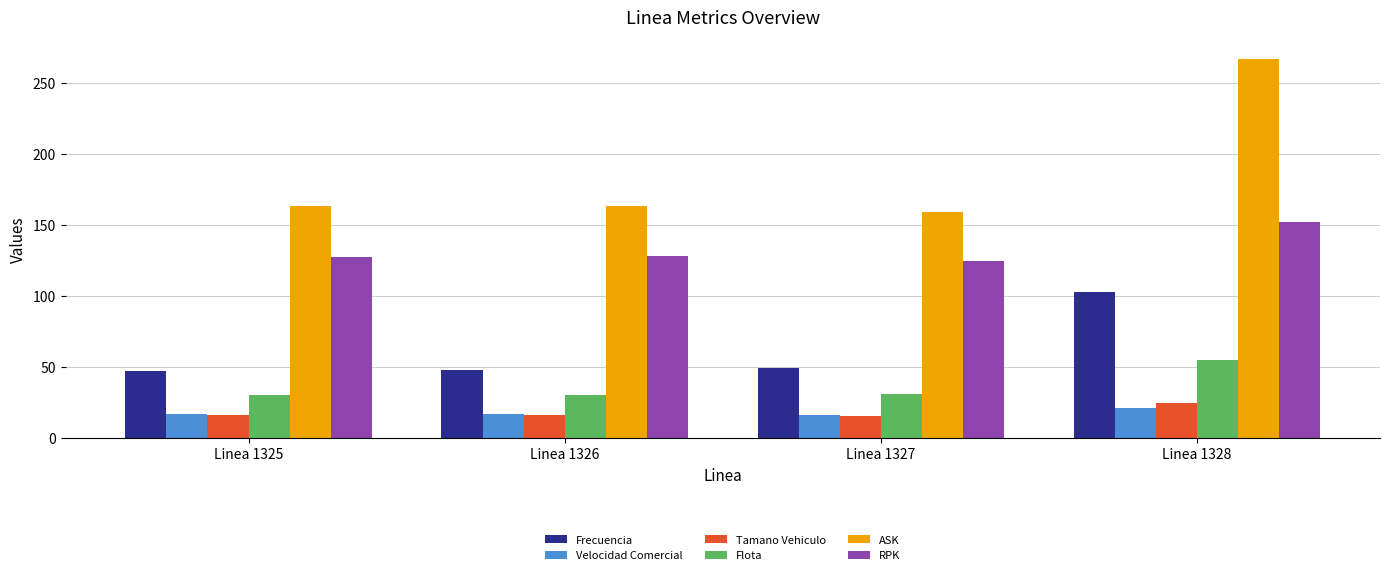

What is the highest value of the ASK series?

267.0